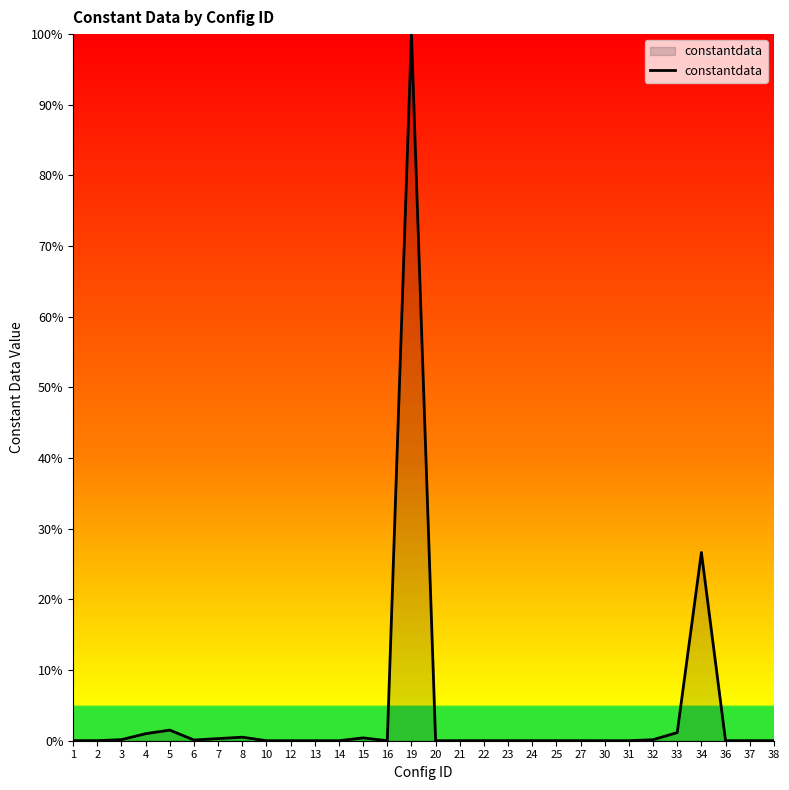

What is the maximum value shown in the chart?

100.0